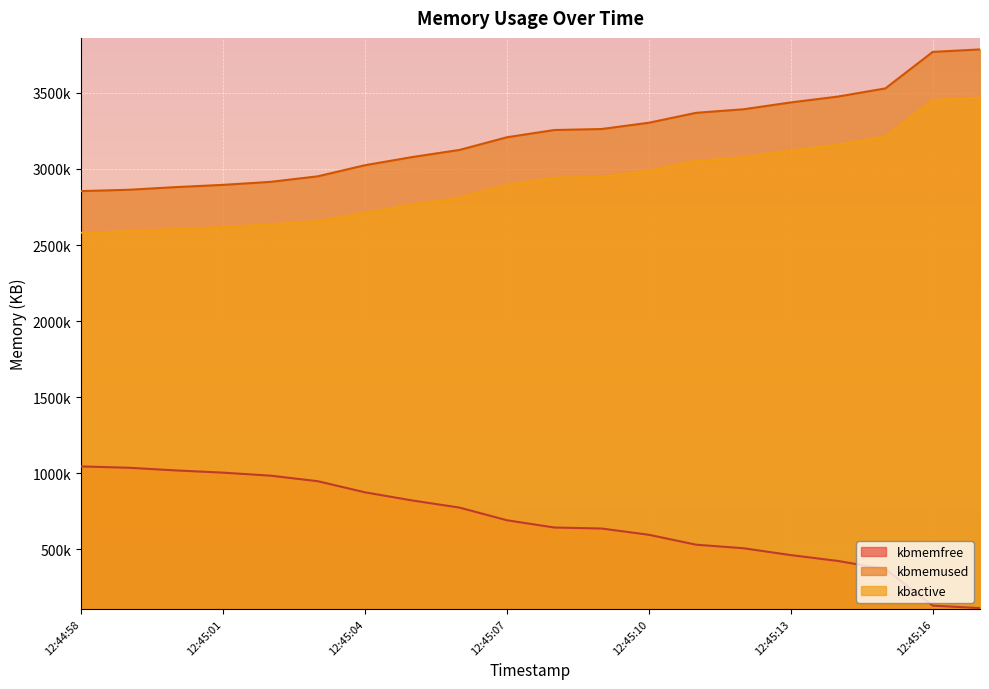

Reading left to right, transcribe all the data shown in this chart.

kbmemfree: 1045228	1036564	1019016	1004244	984636	948184	875064	821512	774572	691508	643896	637324	596132	530832	507672	462660	424020	370444	130600	114248
kbmemused: 2854320	2862984	2880532	2895304	2914912	2951364	3024484	3078036	3124976	3208040	3255652	3262224	3303416	3368716	3391876	3436888	3475528	3529104	3768948	3785300
kbactive: 2580640	2589896	2607024	2616940	2636384	2655800	2712172	2765744	2812440	2895128	2941764	2948292	2987512	3052816	3075616	3120584	3158828	3212968	3452600	3468928